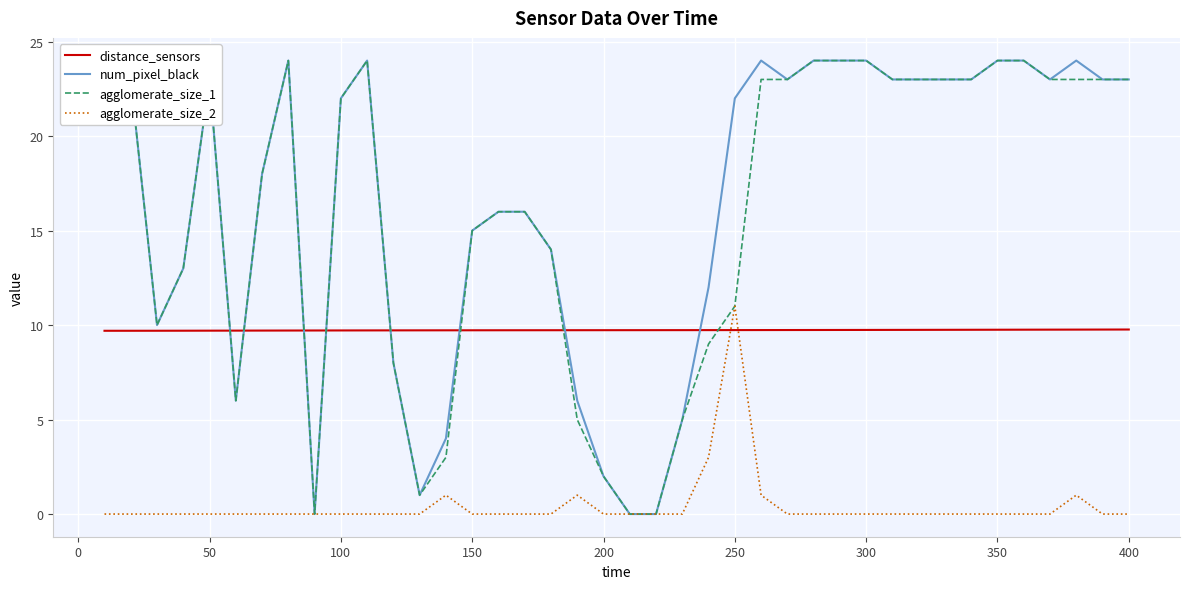

Which series ends up on top after the final intersection of num_pixel_black and distance_sensors?

num_pixel_black